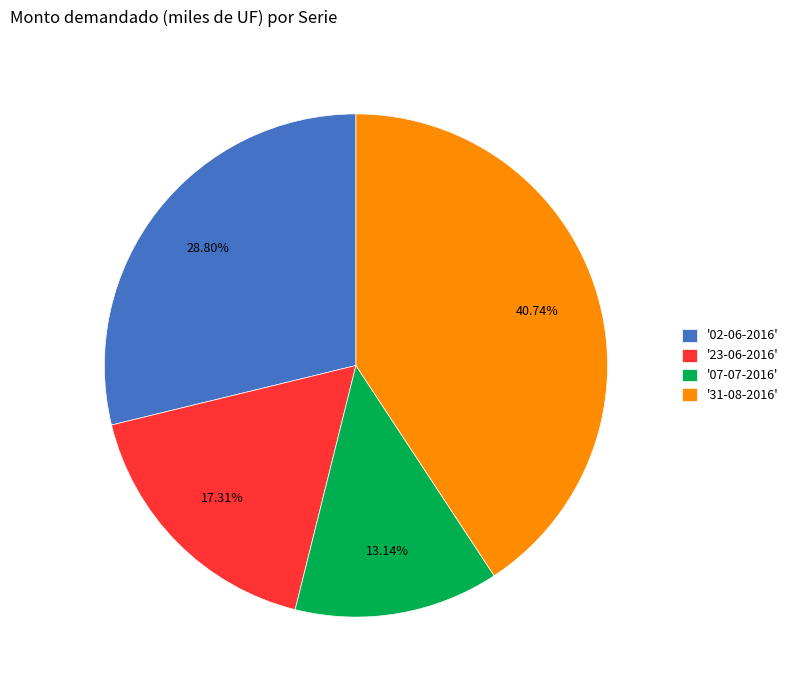

Which has a higher value, '23-06-2016' or '31-08-2016'?

'31-08-2016'